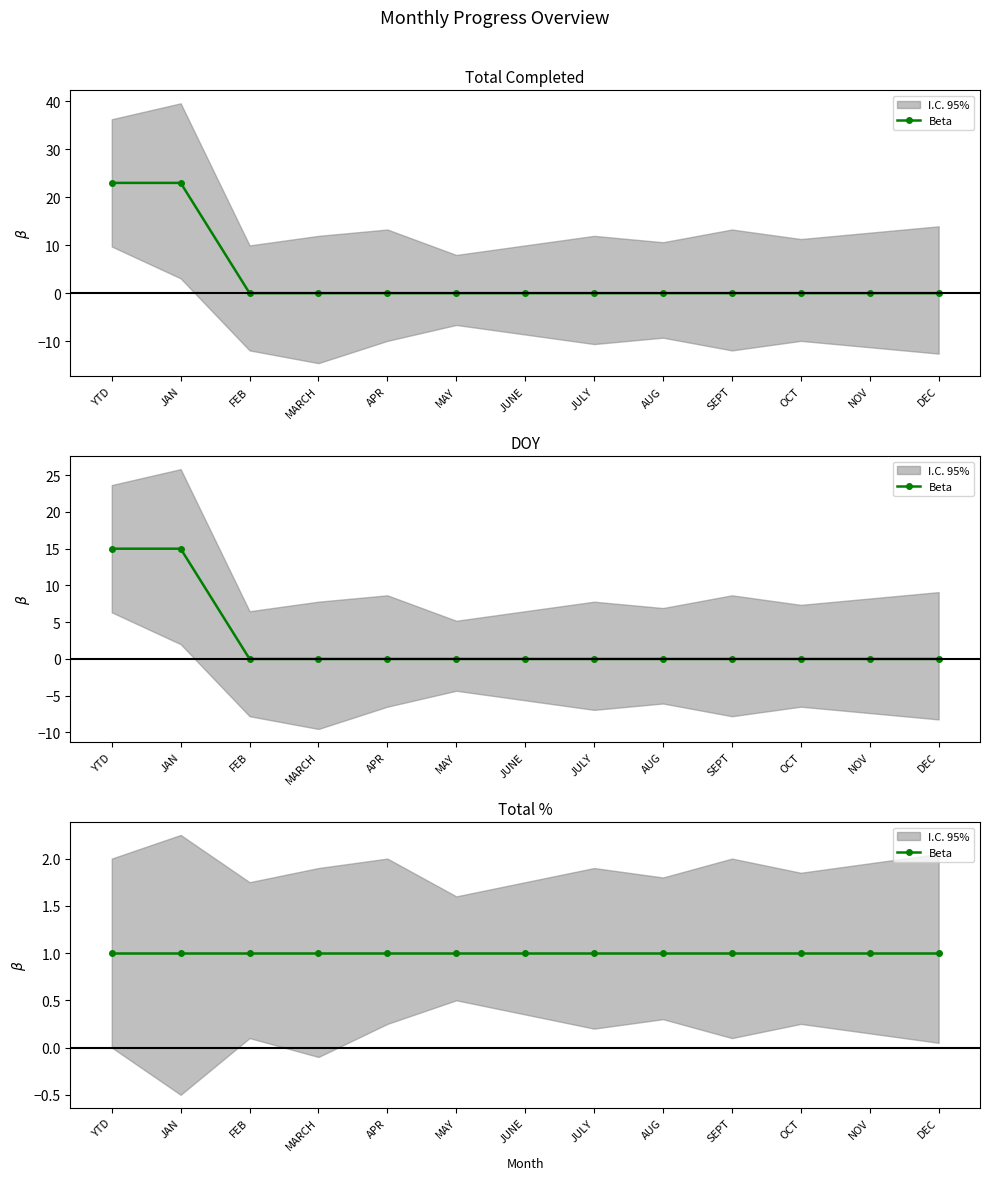

Between MAY and OCT, which is larger?

MAY